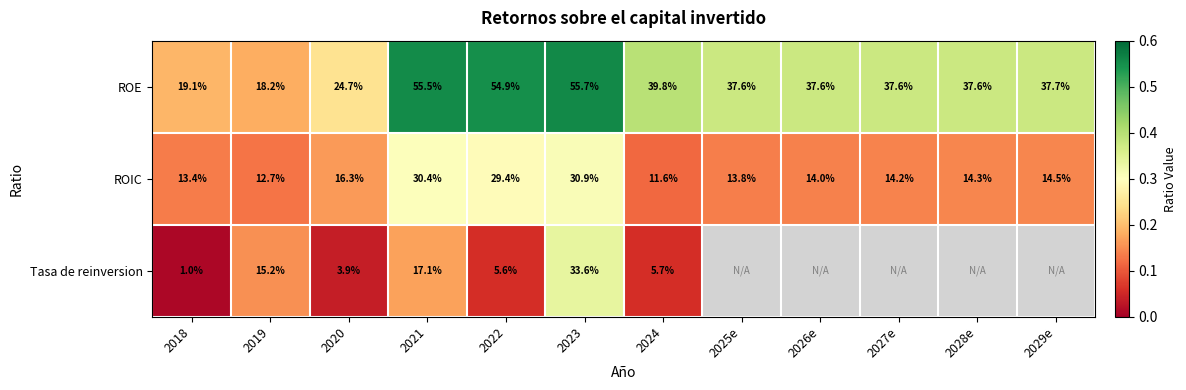

What is the sum of the ROE values at 2028e and 2024?

77.4